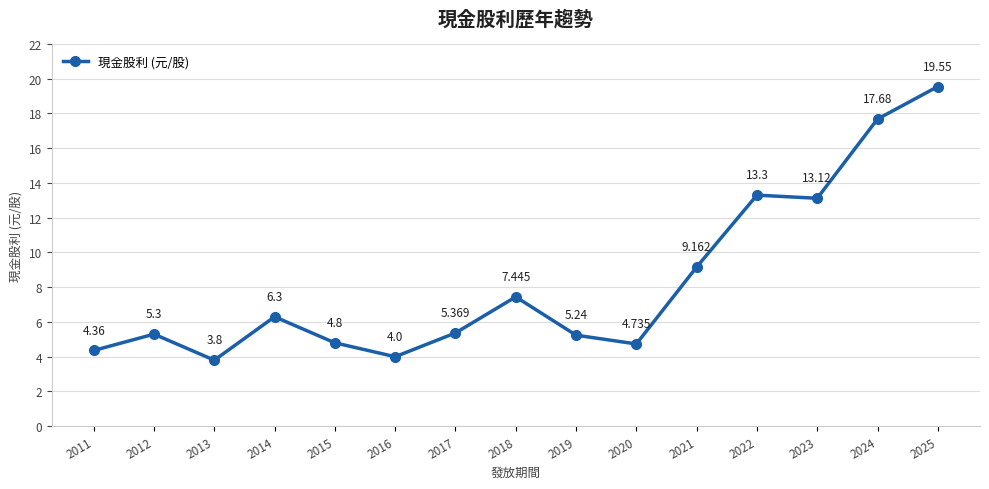

True or false: the data has more than 0 interior local peaks.

True